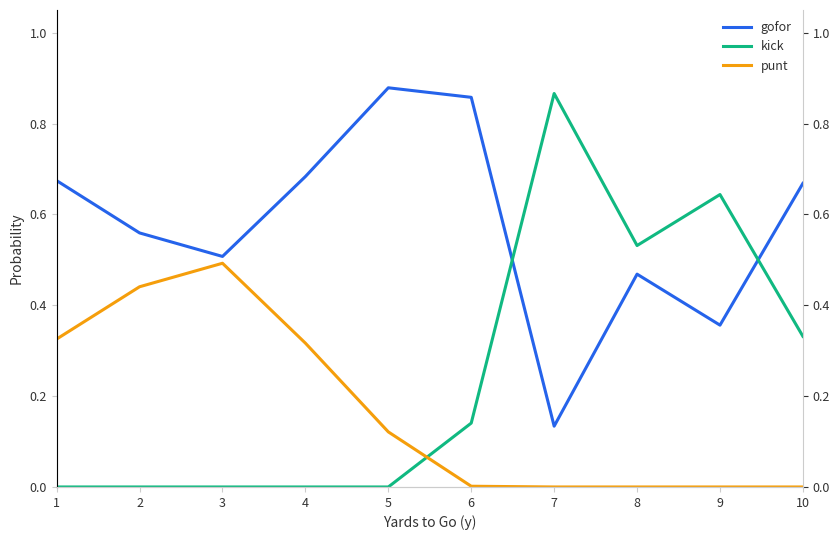

Between which two adjacent categories do punt and kick first intersect?

5 and 6